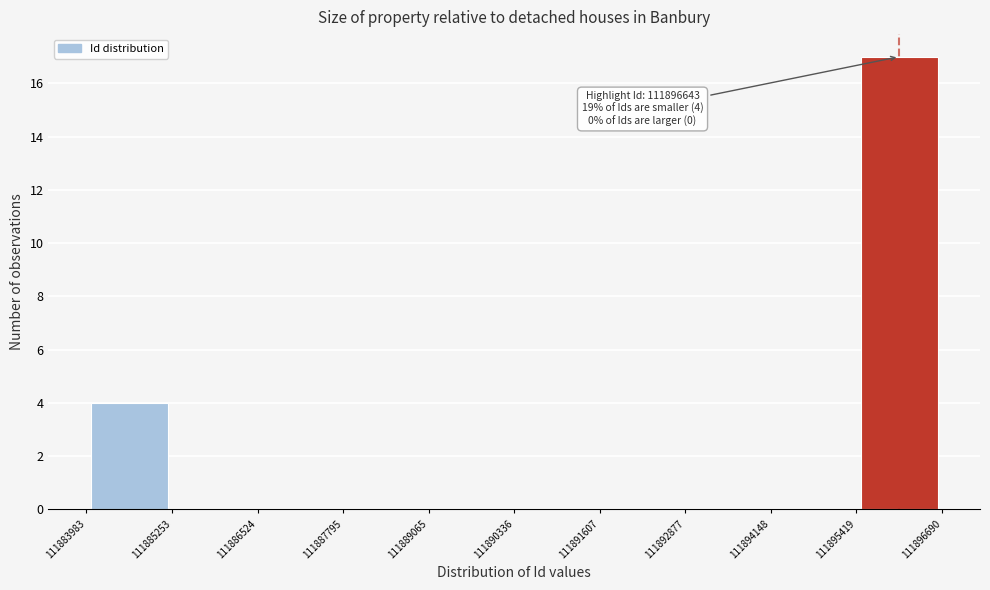

Which range on the x-axis has the tallest bar?

111895419 to 111896690